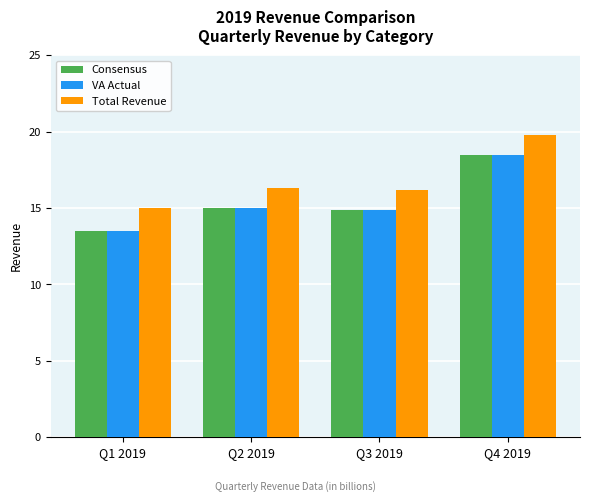

What is the difference between the second highest and minimum values in the VA Actual series?

1.5